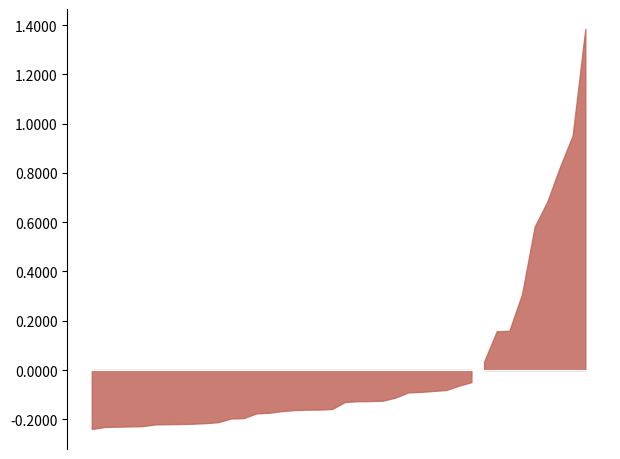

Does the chart display data point markers on the line(s)?

No